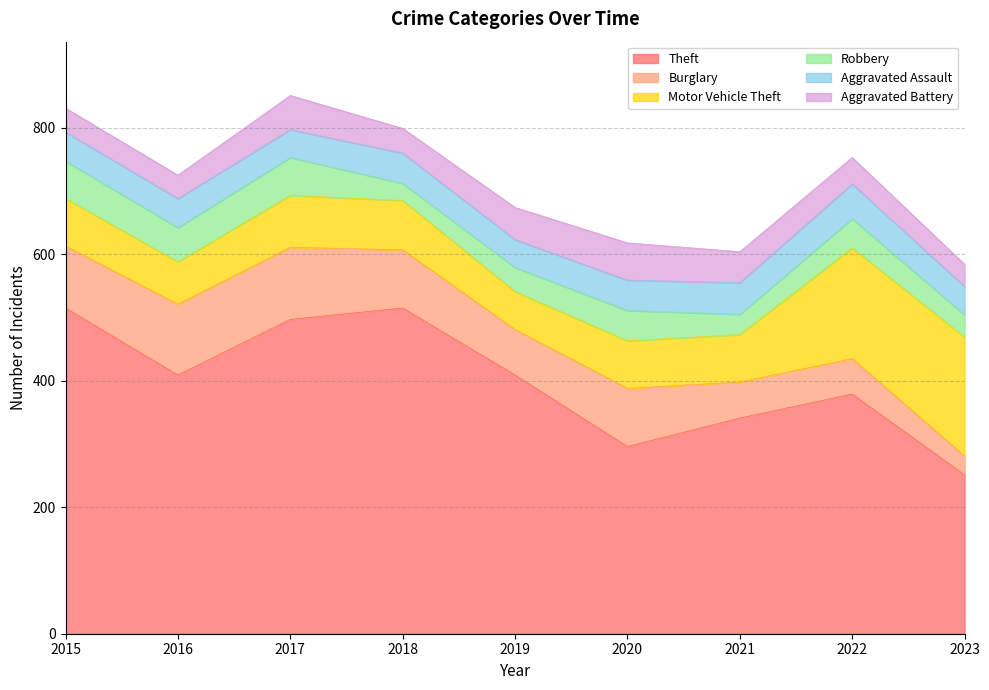

True or false: Aggravated Assault and Burglary intersect in this chart.

True